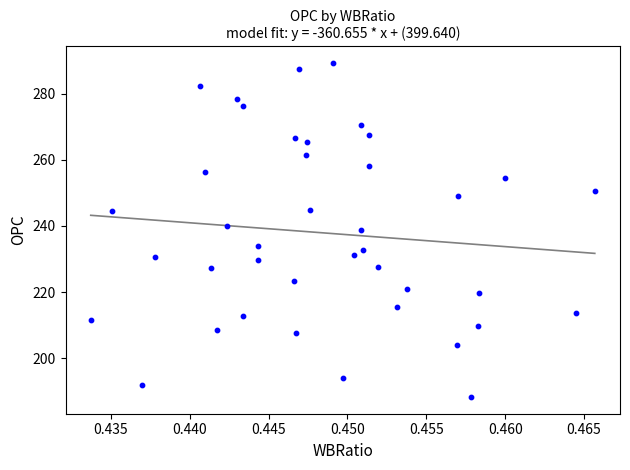

What is the range of Y values (max minus min)?

101.0